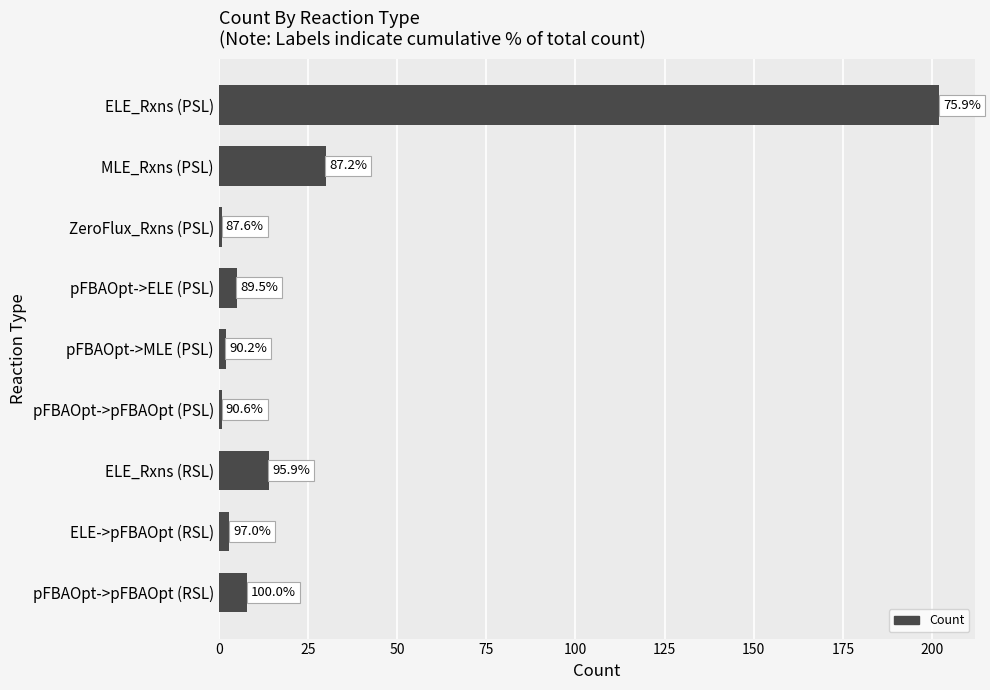

Are the bars horizontal?

Yes